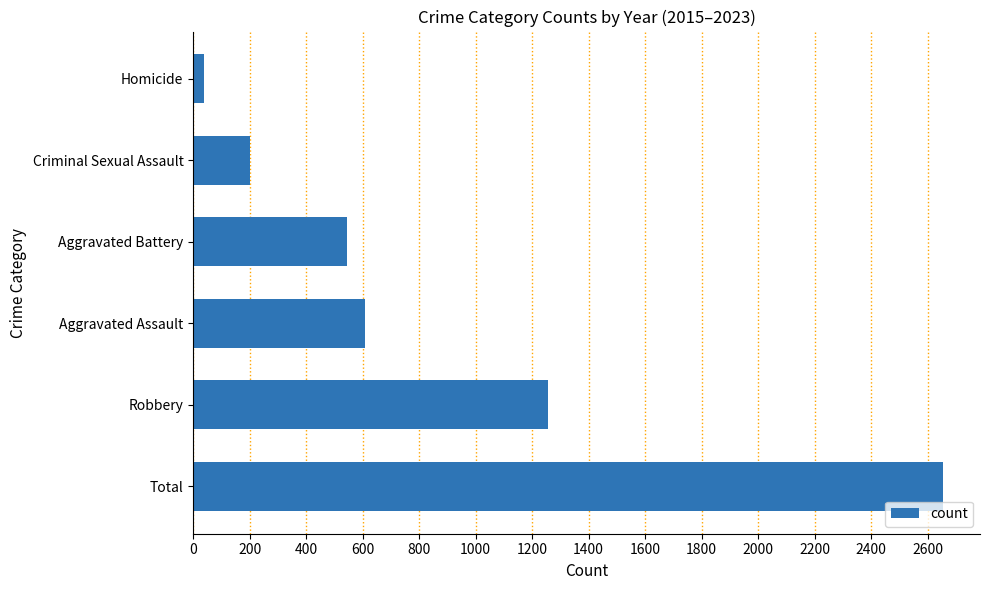

Approximately how many times larger is the value at Robbery compared to Aggravated Assault?

2.1